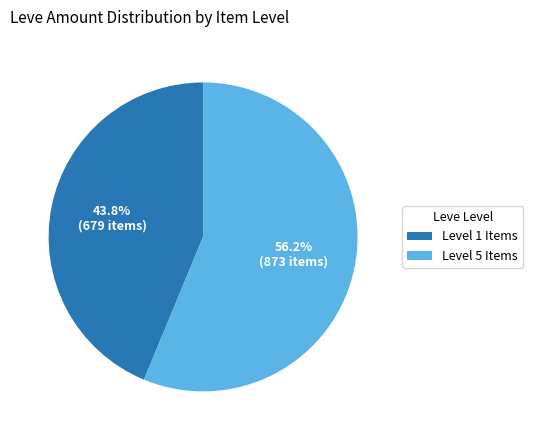

Approximately how many times larger is the value at Level 1 Items compared to Level 5 Items?

0.8